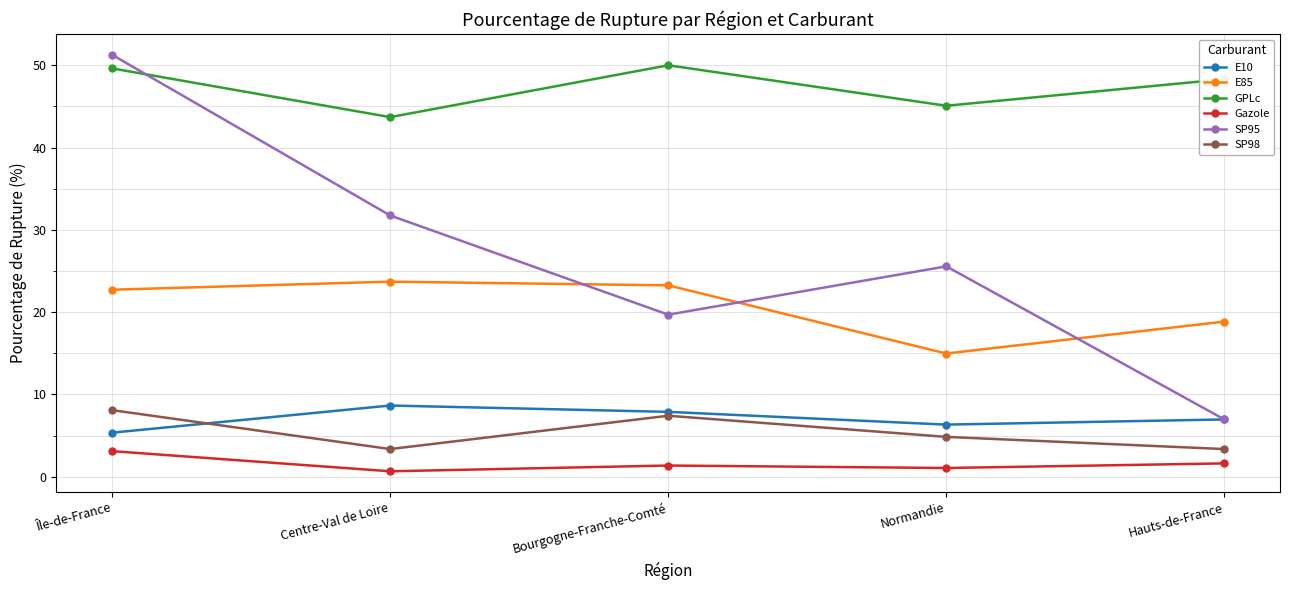

Where do SP95 and GPLc first cross each other?

Île-de-France and Centre-Val de Loire